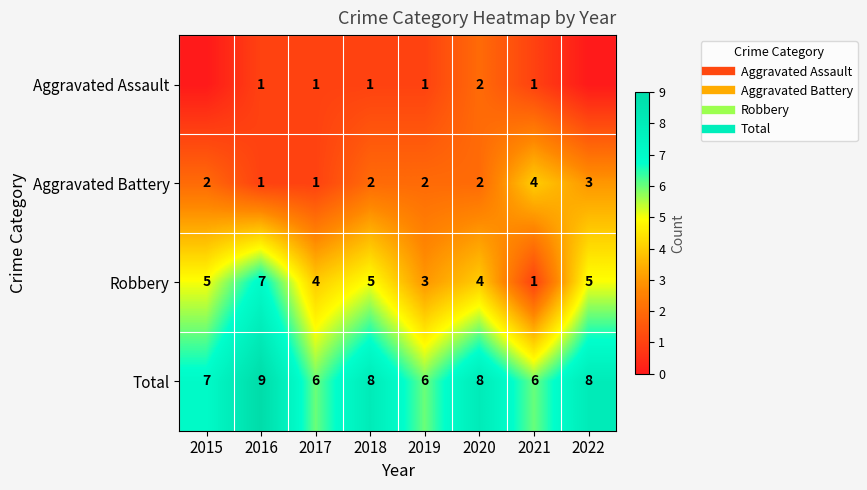

Rank the categories by Aggravated Assault value from lowest to highest.

2015, 2022, 2016, 2017, 2018, 2019, 2021, 2020